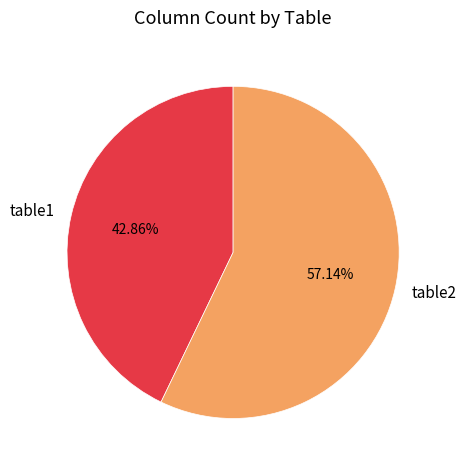

Which category has the smallest portion of the pie?

table1